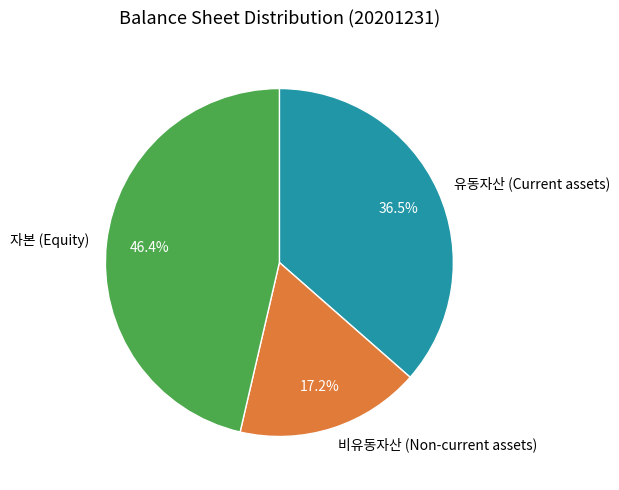

Count the number of slices in the pie.

3